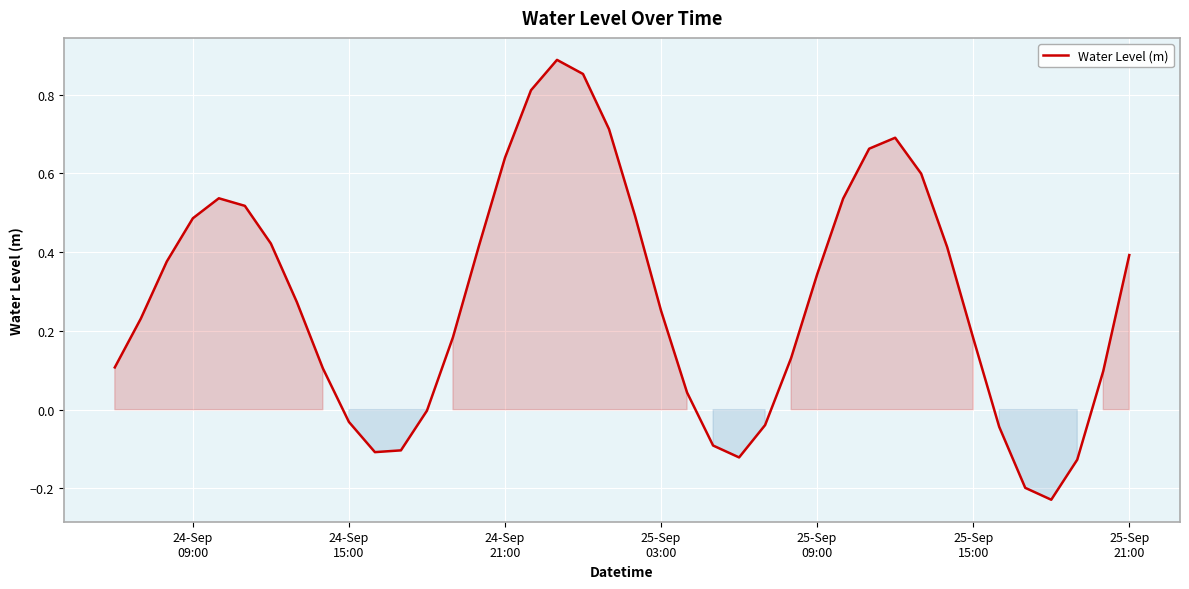

How many lines are shown in the chart?

1